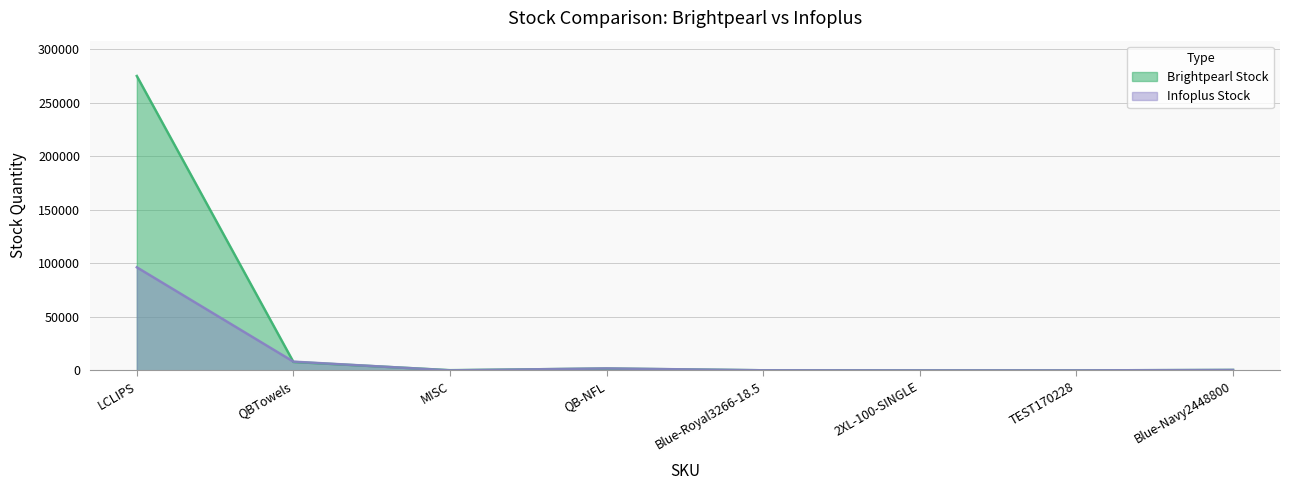

What is the difference between the highest and lowest values at TEST170228?

2